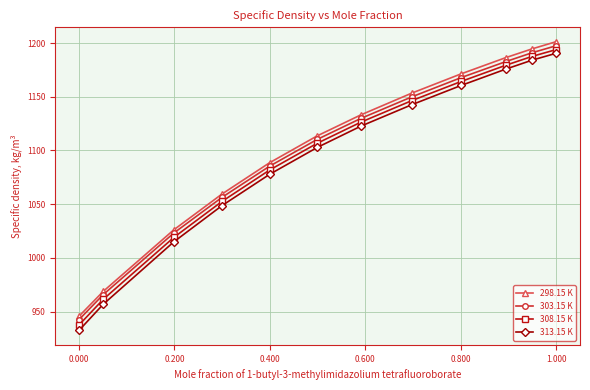

What is the greatest value displayed?

1201.3